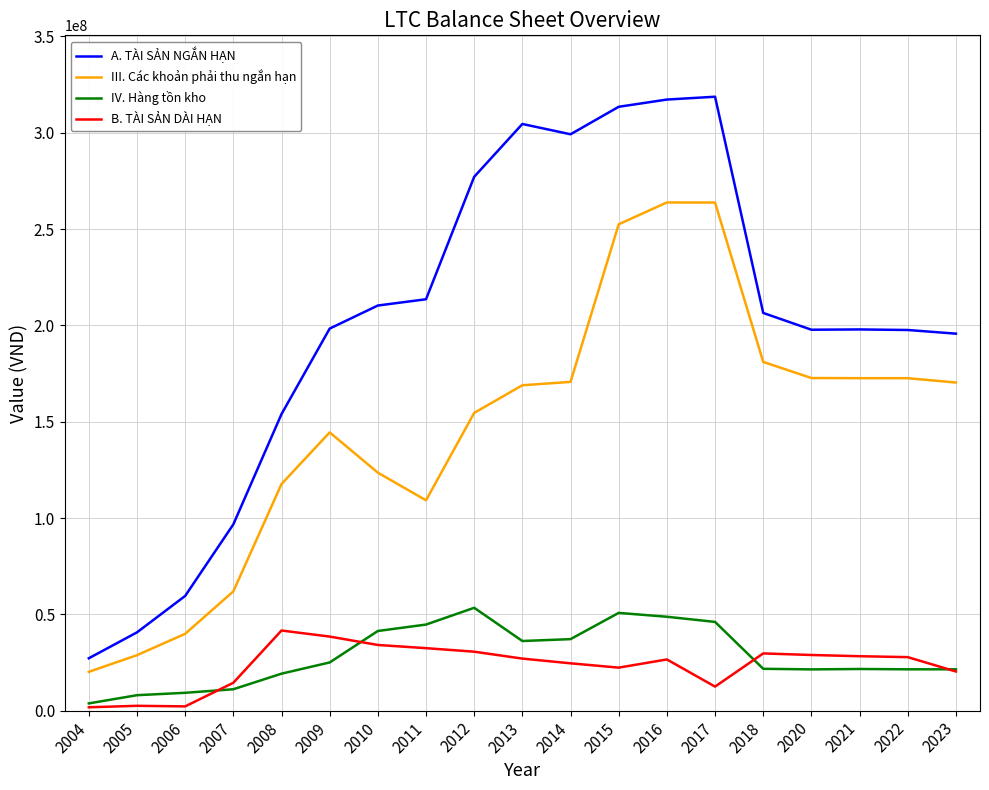

What are all the series names shown in the legend?

A. TÀI SẢN NGẮN HẠN, III. Các khoản phải thu ngắn hạn, IV. Hàng tồn kho, B. TÀI SẢN DÀI HẠN